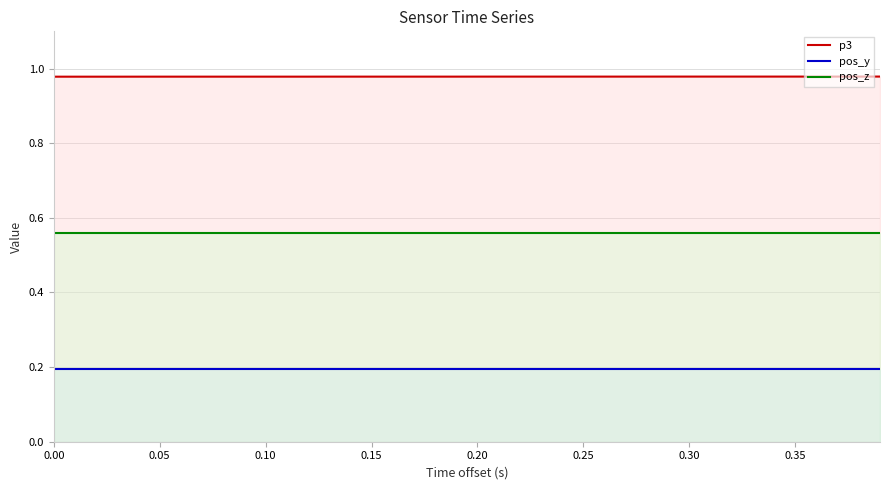

Which series has the largest total across all categories?

p3